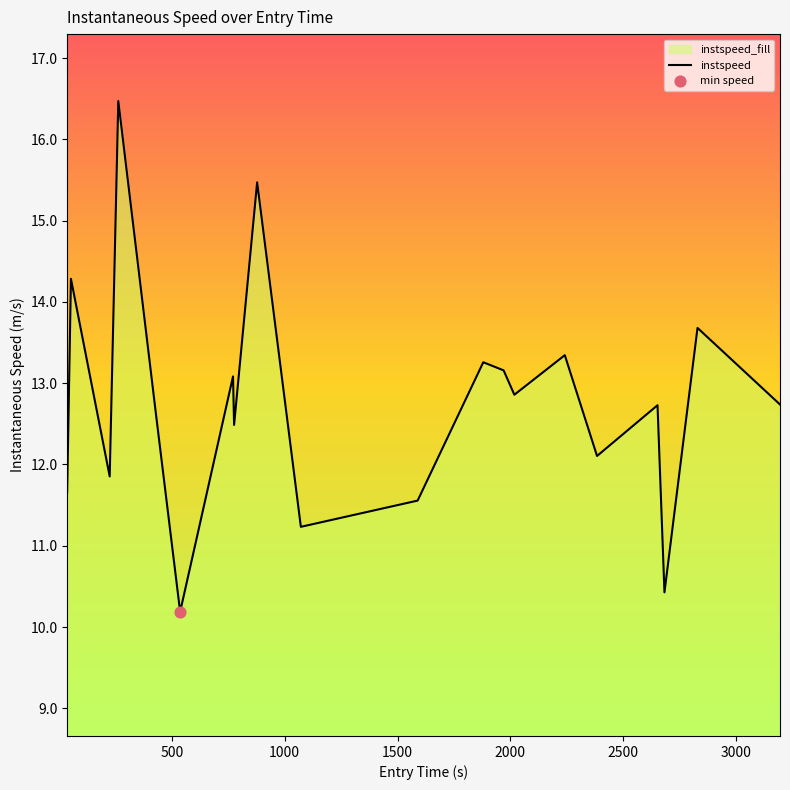

What is the difference between the maximum and minimum values?

6.3